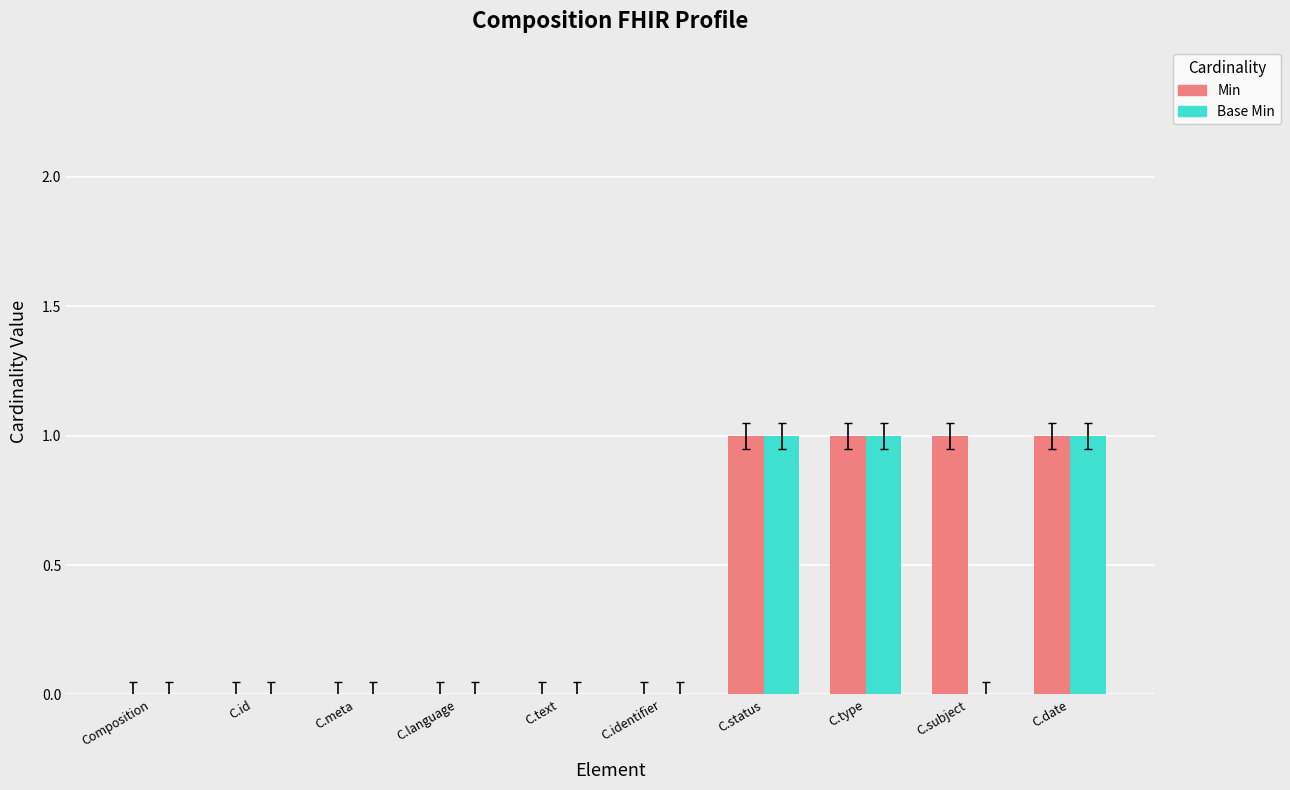

The value of Base Min at C.meta is 0. True or false?

True